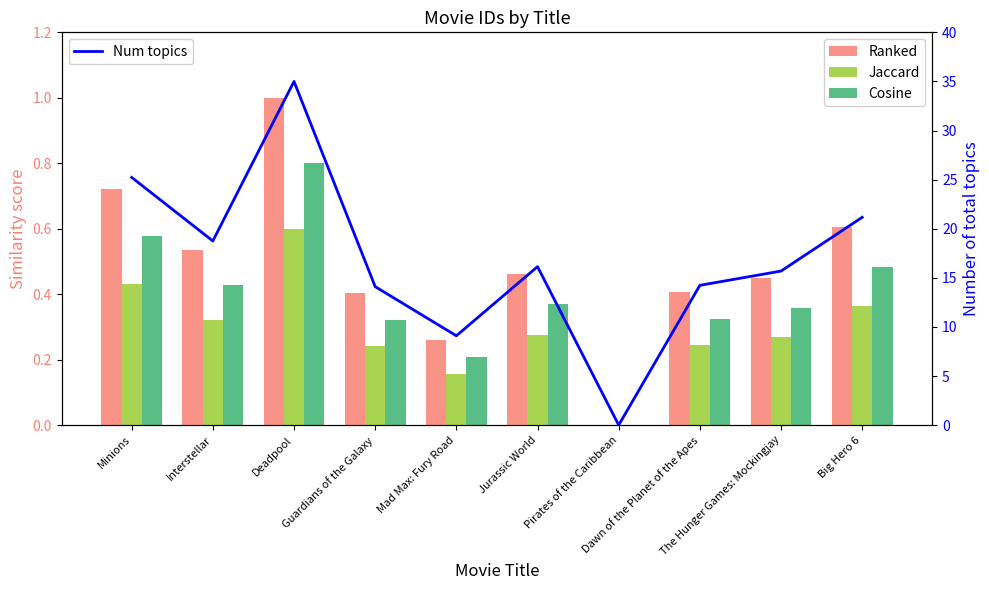

What is the label of the 3rd bar from the left?

Deadpool